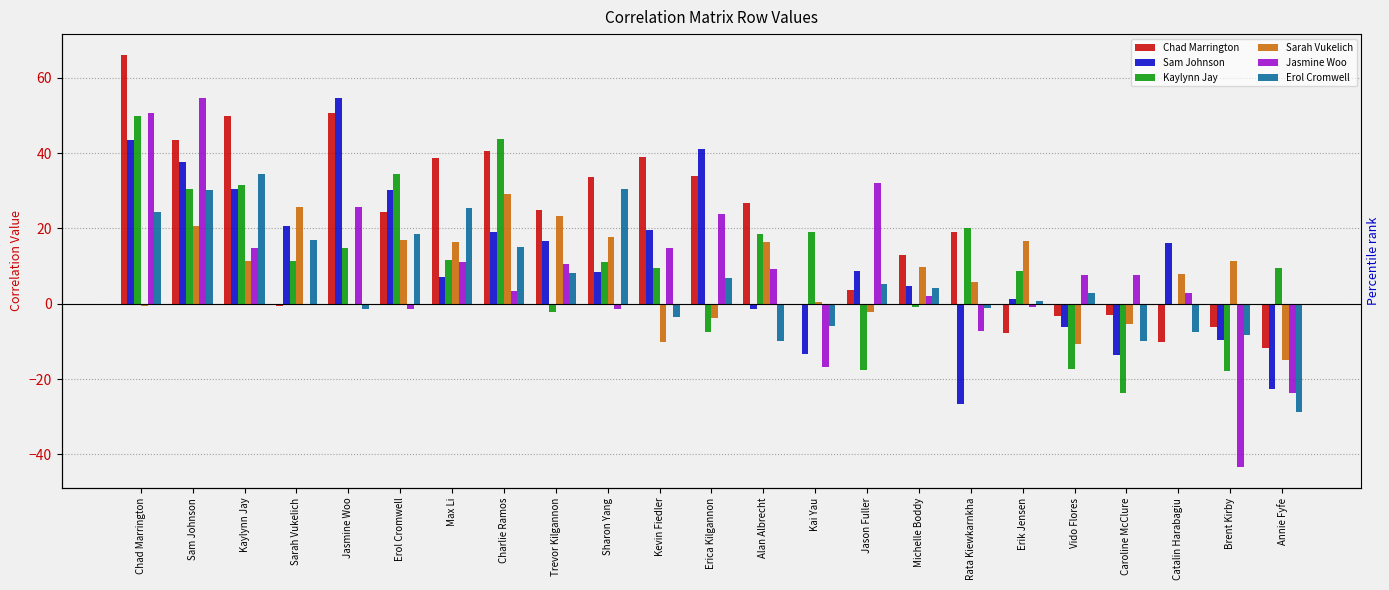

What is the difference between the maximum and minimum values in the Kaylynn Jay series?

73.8